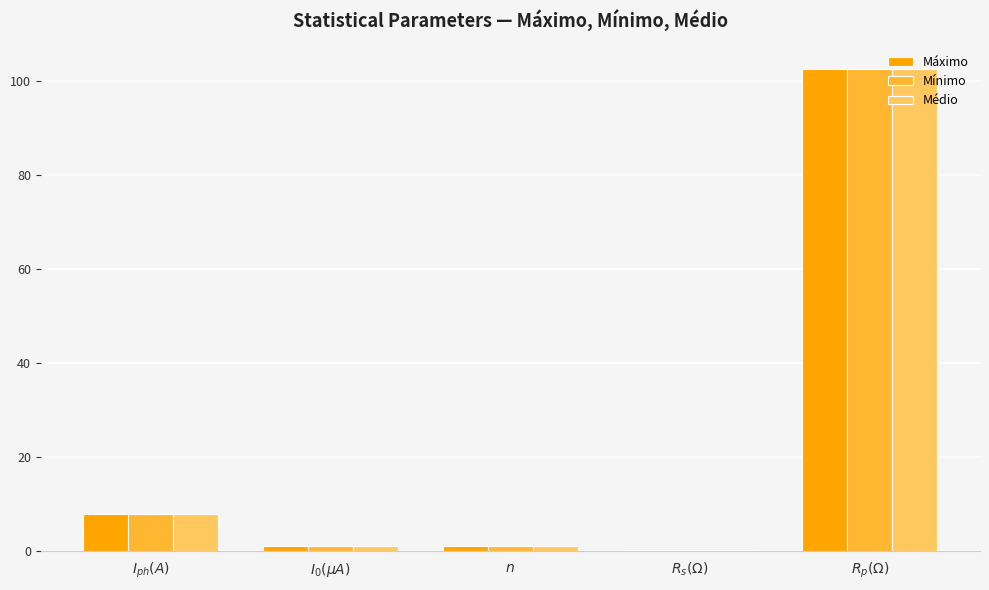

How many groups of bars are there?

5